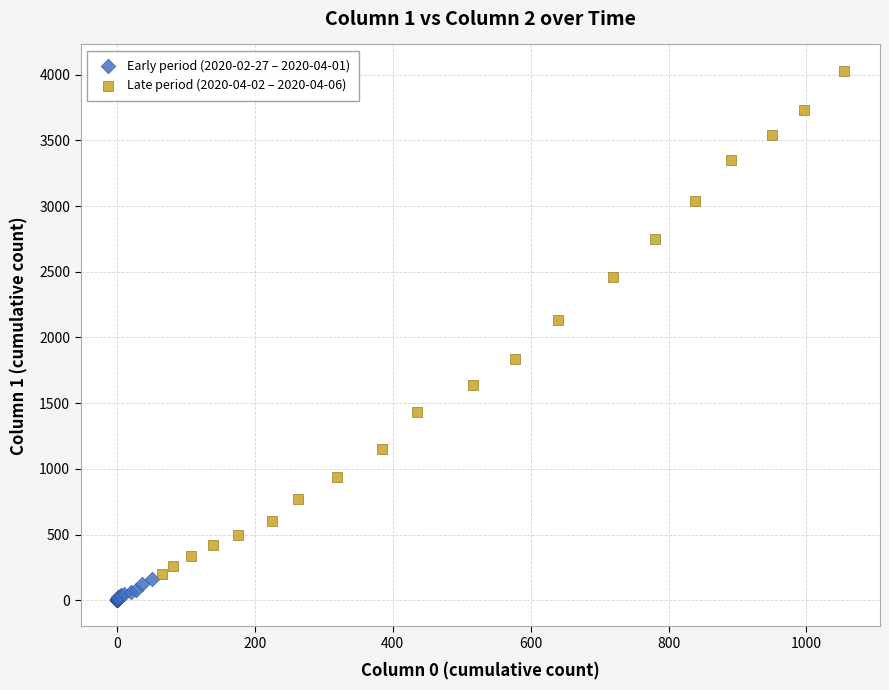

Which series contains the highest Y value?

Late period (2020-04-02 – 2020-04-06)